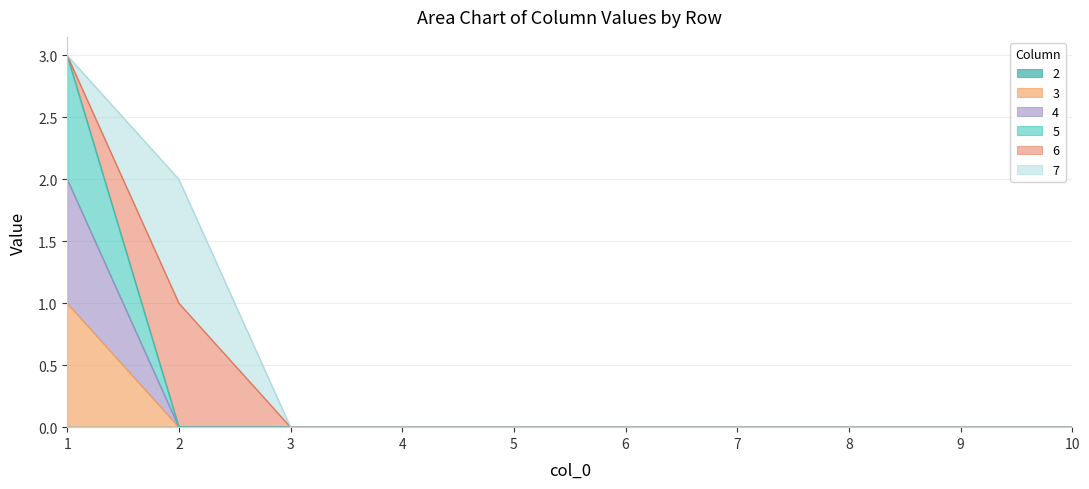

List the labels in order of 5 value, smallest first.

2, 3, 4, 5, 6, 7, 8, 9, 10, 1